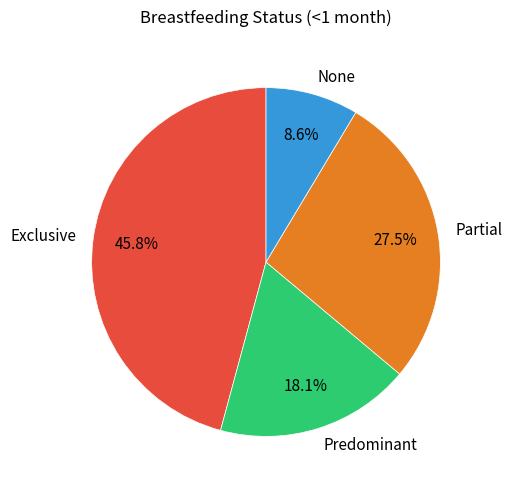

The Predominant slice represents 18% of the pie. True or false?

True